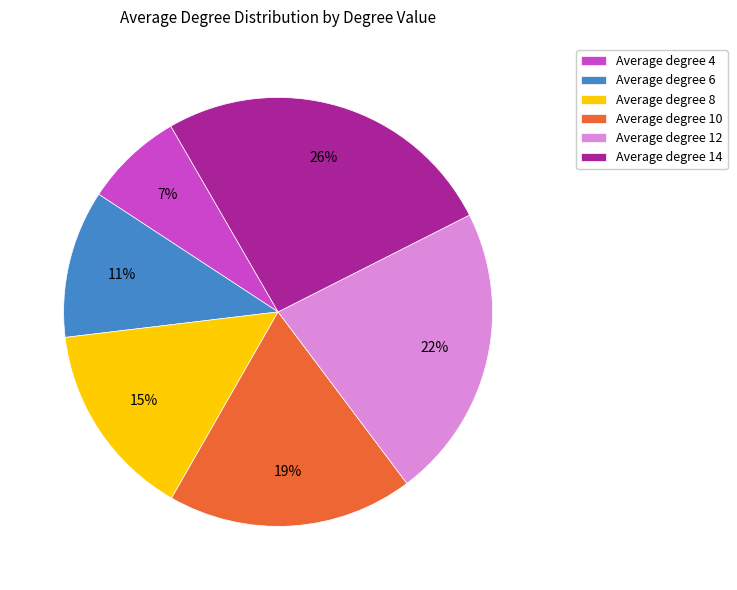

Rank the categories by value from lowest to highest.

Average degree 4, Average degree 6, Average degree 8, Average degree 10, Average degree 12, Average degree 14